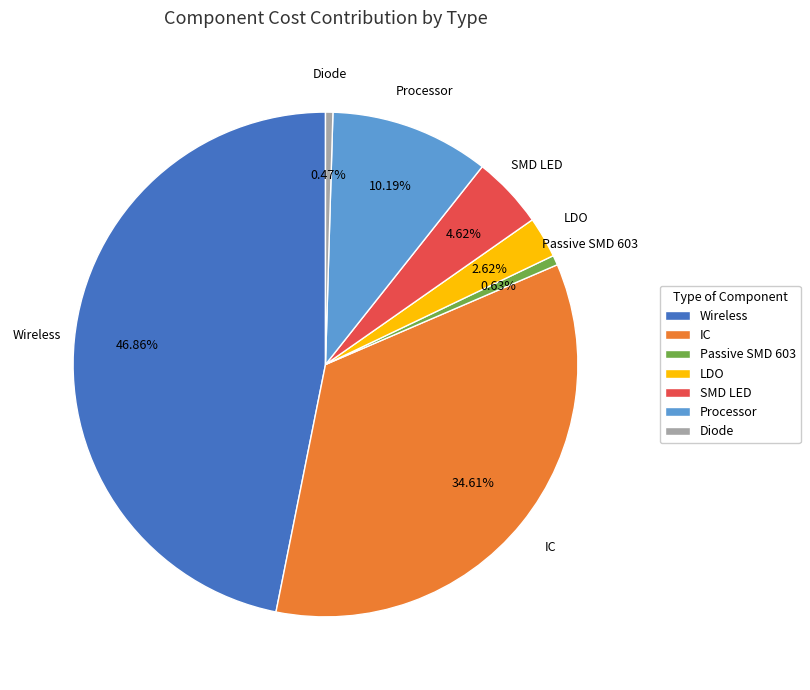

To the nearest percent, what portion does LDO represent?

3%